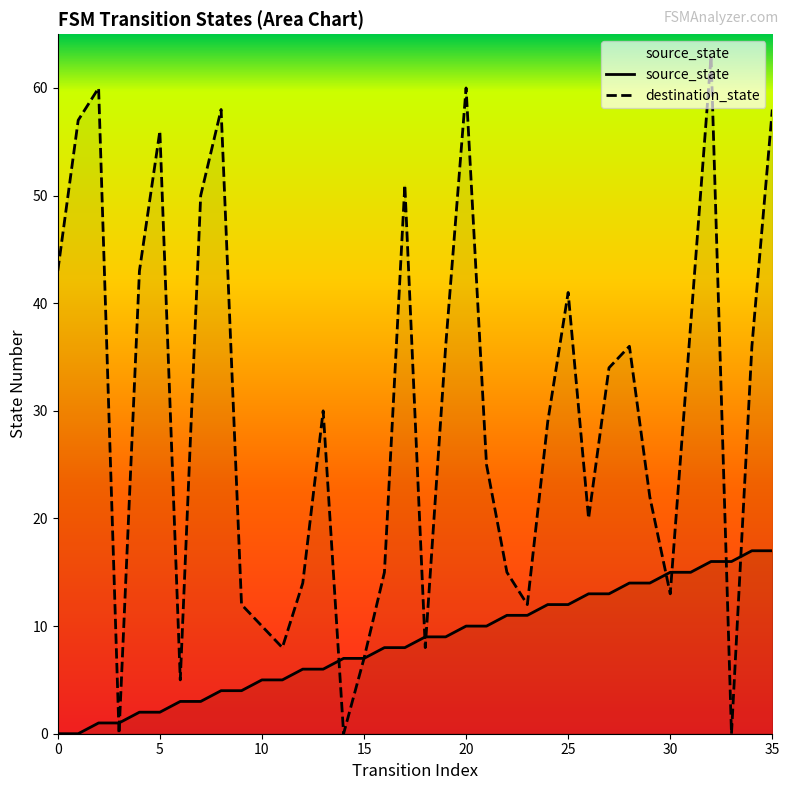

Reading right to left, extract all data points from this chart.

source_state: 17	17	16	16	15	15	14	14	13	13	12	12	11	11	10	10	9	9	8	8	7	7	6	6	5	5	4	4	3	3	2	2	1	1	0	0
destination_state: 58	36	0	63	38	13	22	36	34	20	41	29	12	15	25	60	36	8	51	15	7	0	30	14	8	10	12	58	50	5	56	43	0	60	57	43